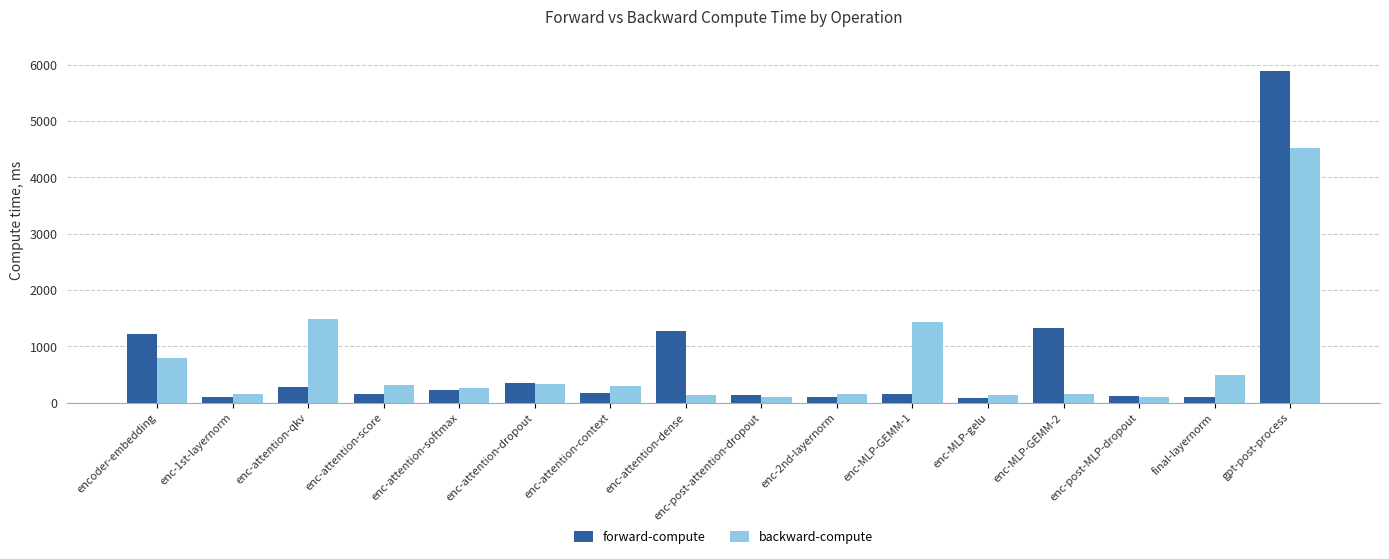

The value of forward-compute at enc-attention-softmax is 216.2. True or false?

True